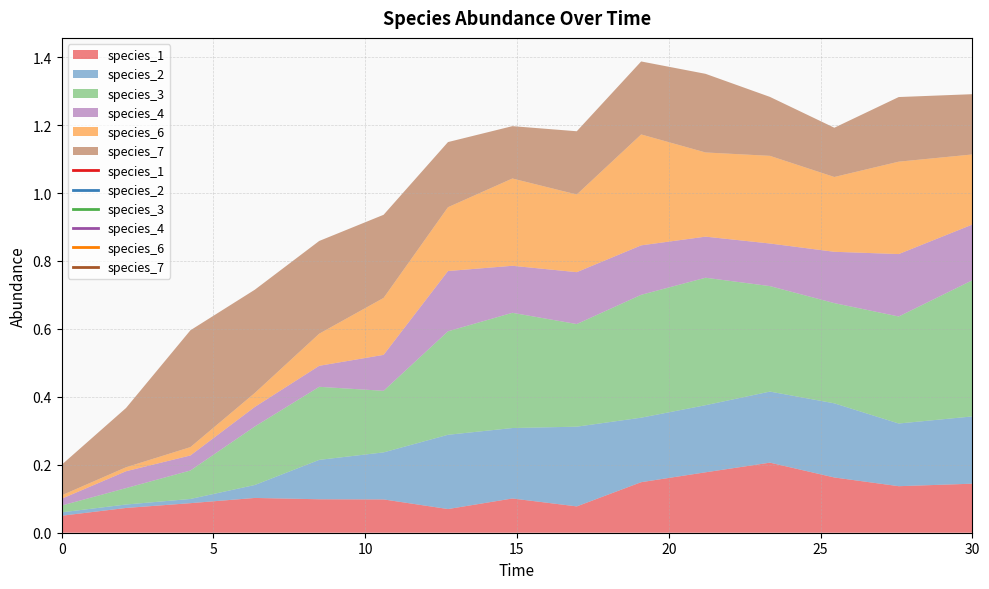

What are all the series names shown in the legend?

species_1, species_2, species_3, species_4, species_6, species_7